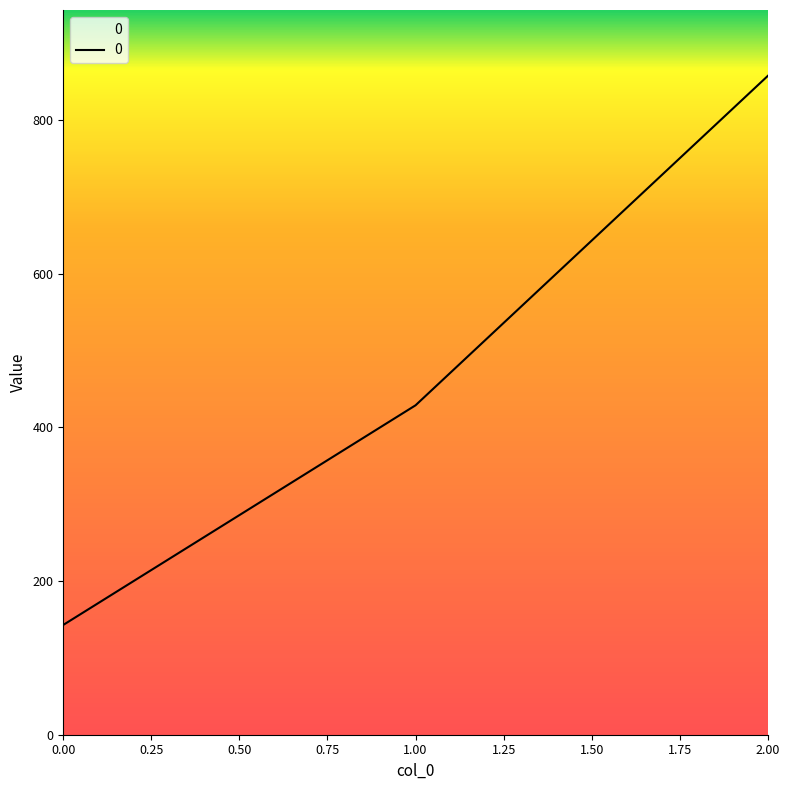

Reading right to left, list all the values displayed in this chart.

857.1	428.6	142.9